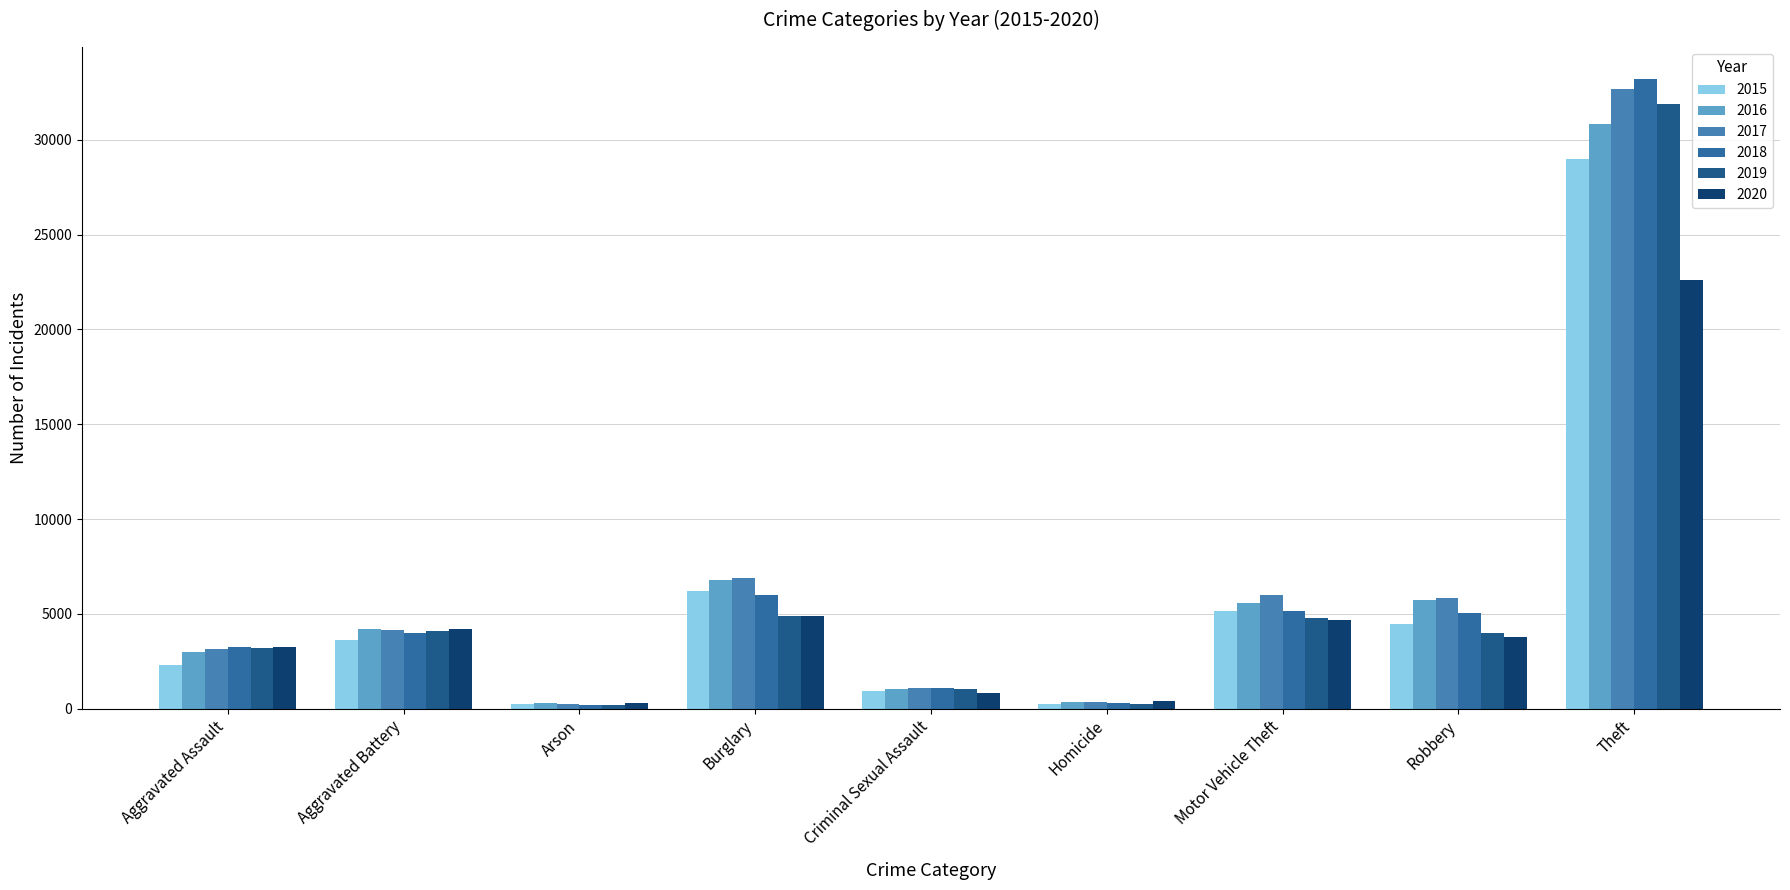

What are all the series names shown in the legend?

2015, 2016, 2017, 2018, 2019, 2020